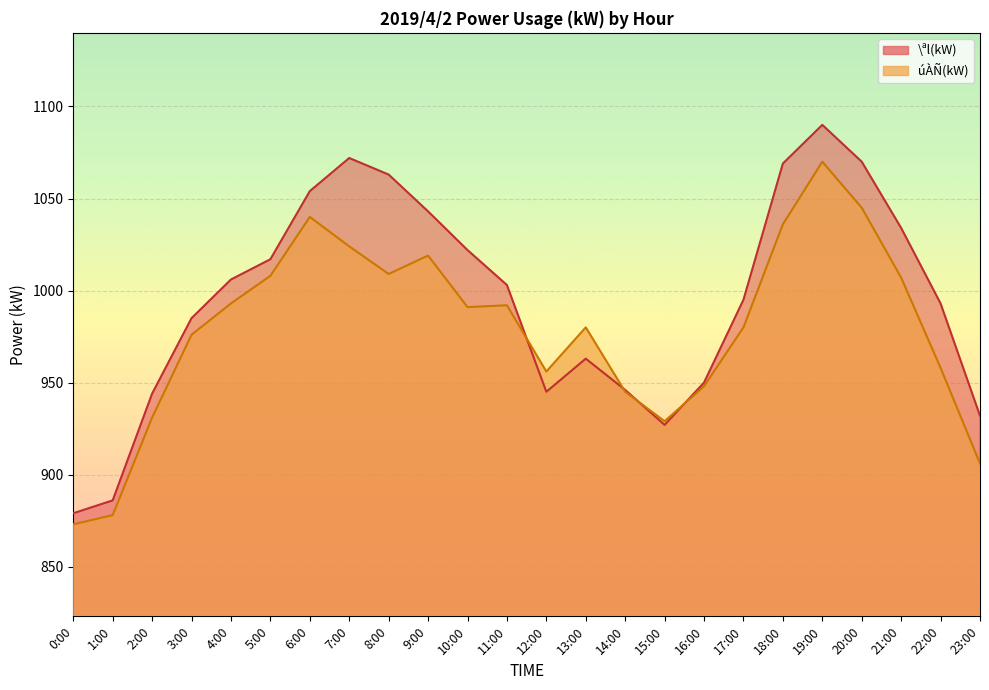

How many lines are shown in the chart?

2